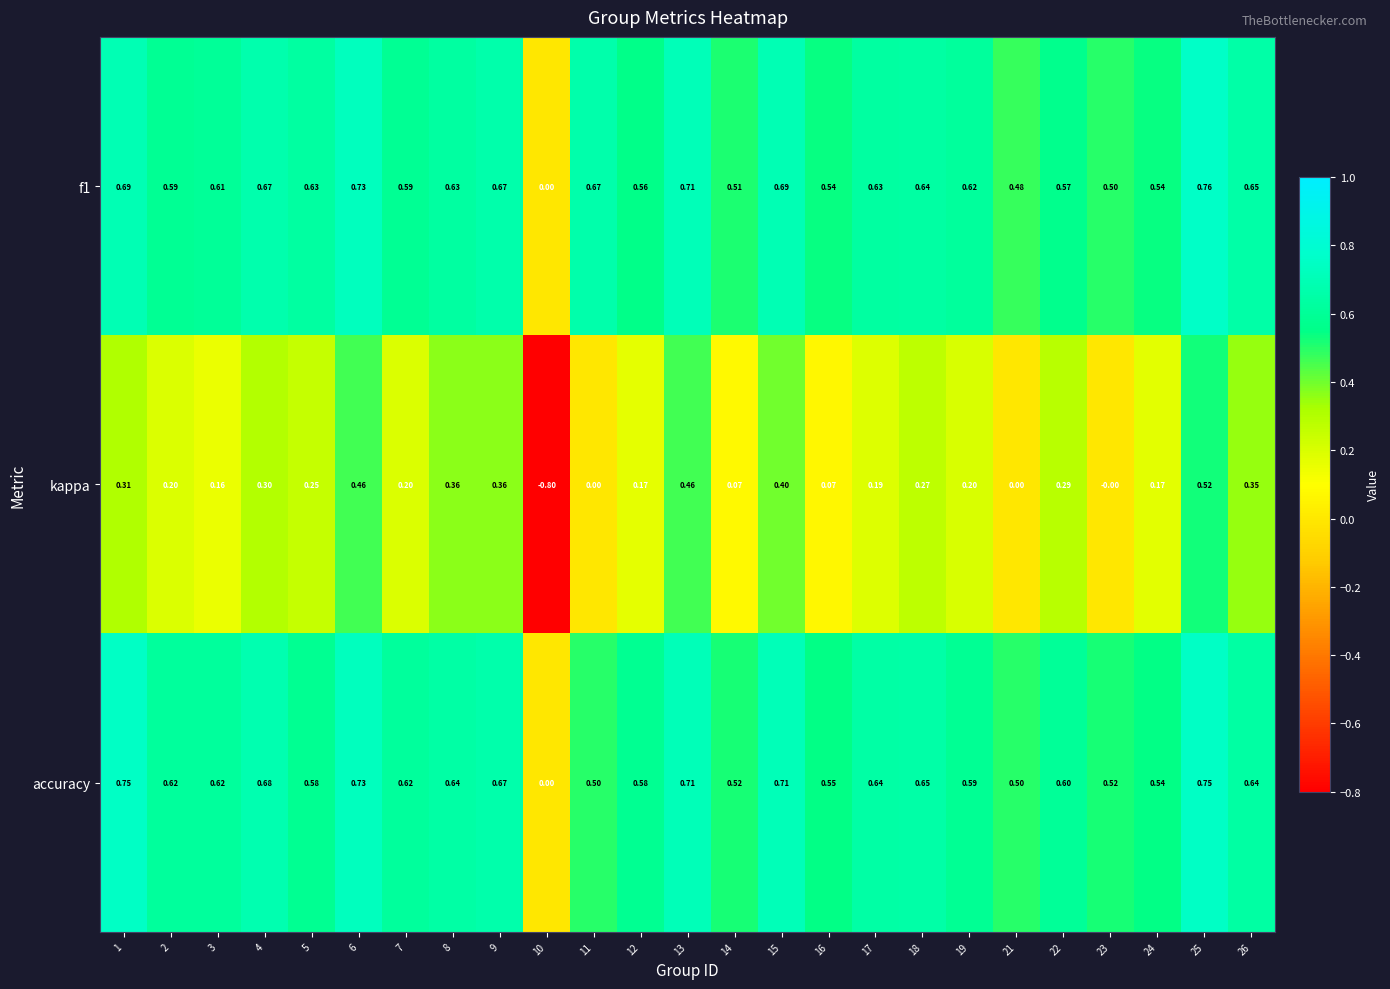

How many data points does each series have?

25